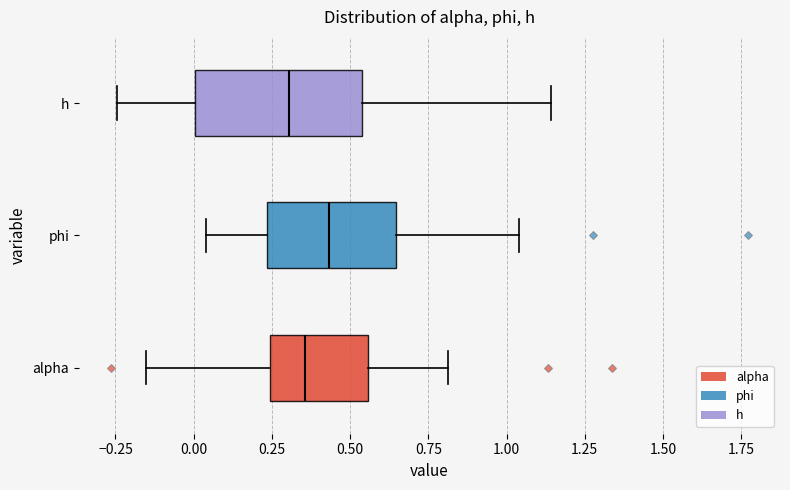

Which box is the widest, from its left edge to its right edge?

h